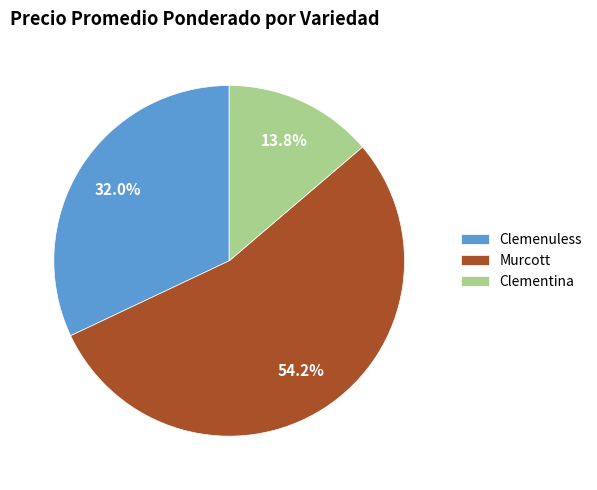

Which category has the smallest portion of the pie?

Clementina